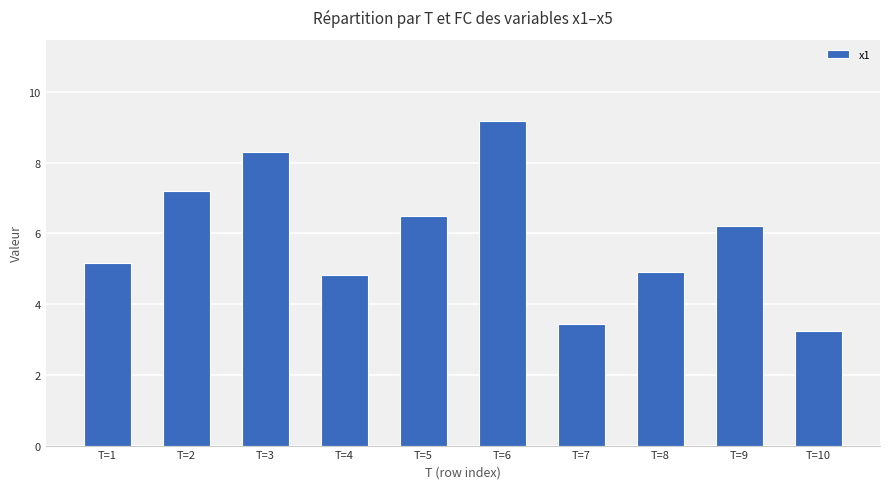

Reading right to left, extract all data points from this chart.

T=10=3.3	T=9=6.2	T=8=4.9	T=7=3.4	T=6=9.2	T=5=6.5	T=4=4.8	T=3=8.3	T=2=7.2	T=1=5.2